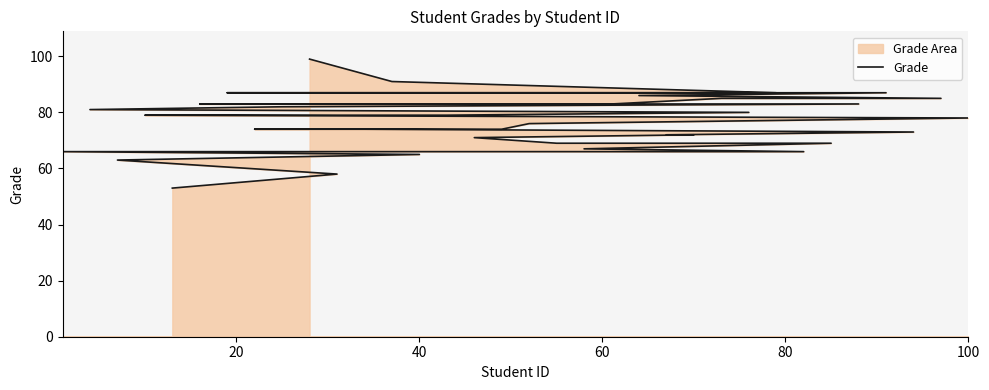

Reading left to right, list all the values displayed in this chart.

99	91	87	87	87	86	85	85	83	83	83	82	81	80	79	79	78	76	74	74	74	73	72	72	71	69	69	67	66	66	65	63	58	53